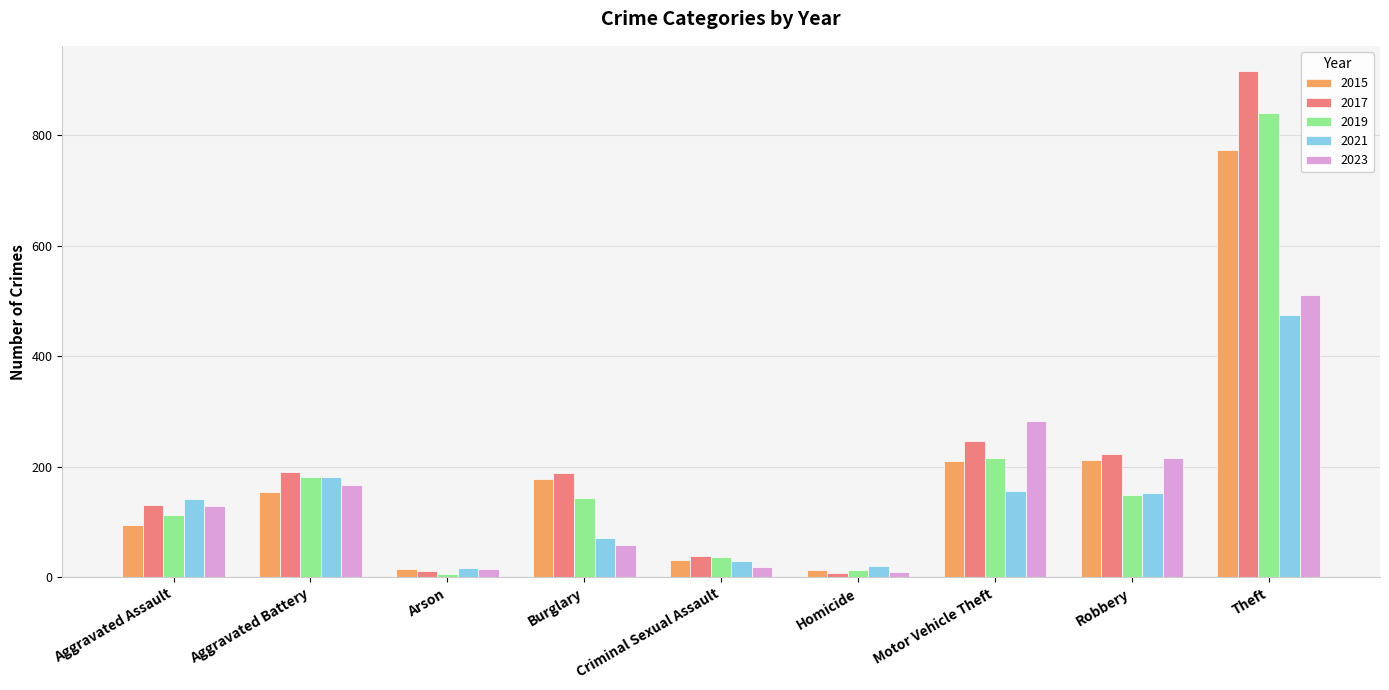

The value of 2023 at Burglary is 59. True or false?

True